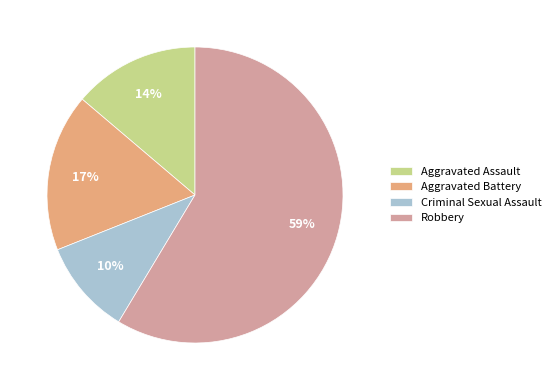

What percentage is the Robbery slice, to the nearest percent?

59%